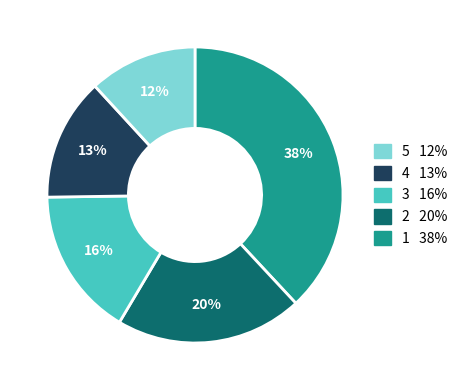

How many segments does this pie chart have?

5